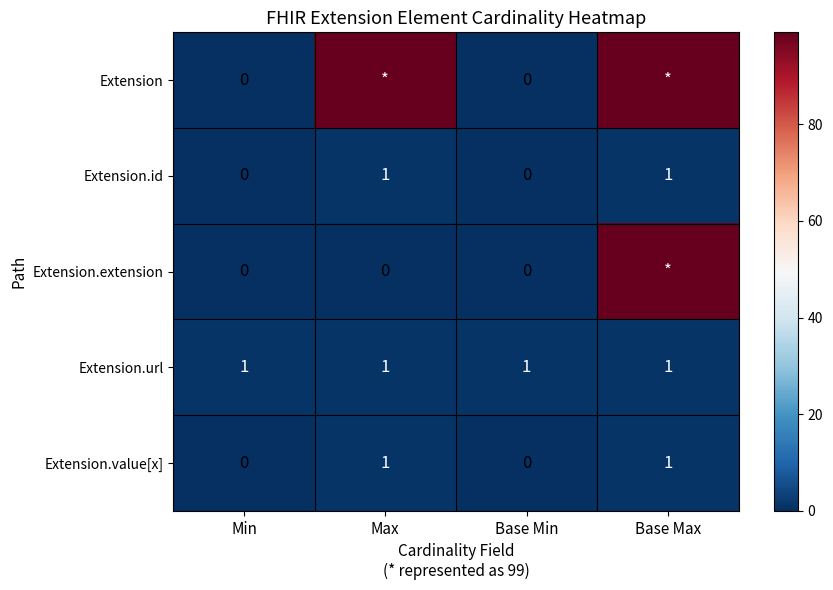

True or false: Extension.url has a value of 2 at Max.

False